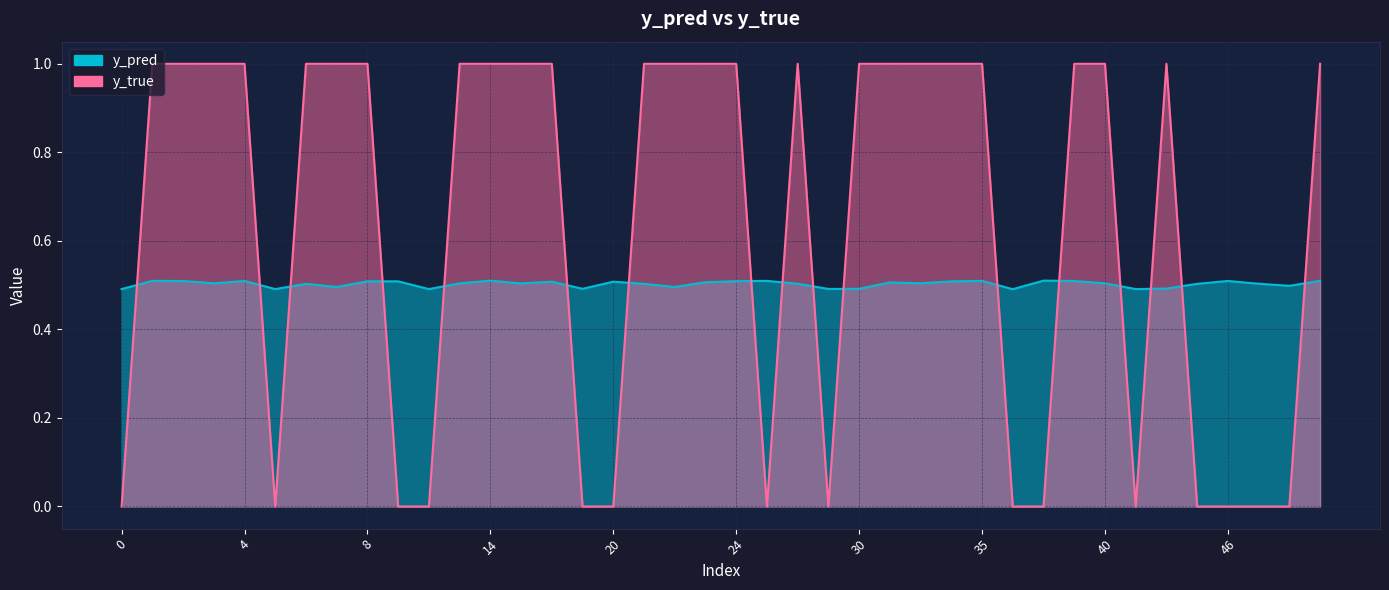

What are all the series names shown in the legend?

y_pred, y_true